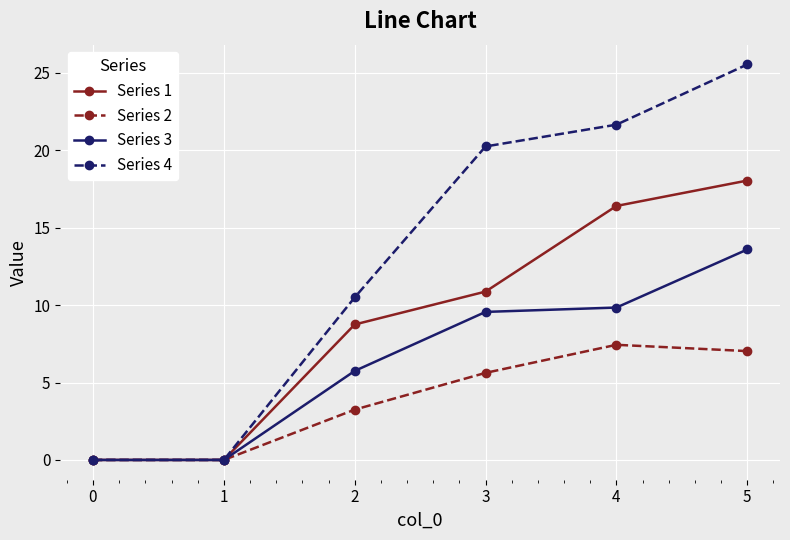

Is it true that Series 3 equals 6.6 at 3?

False